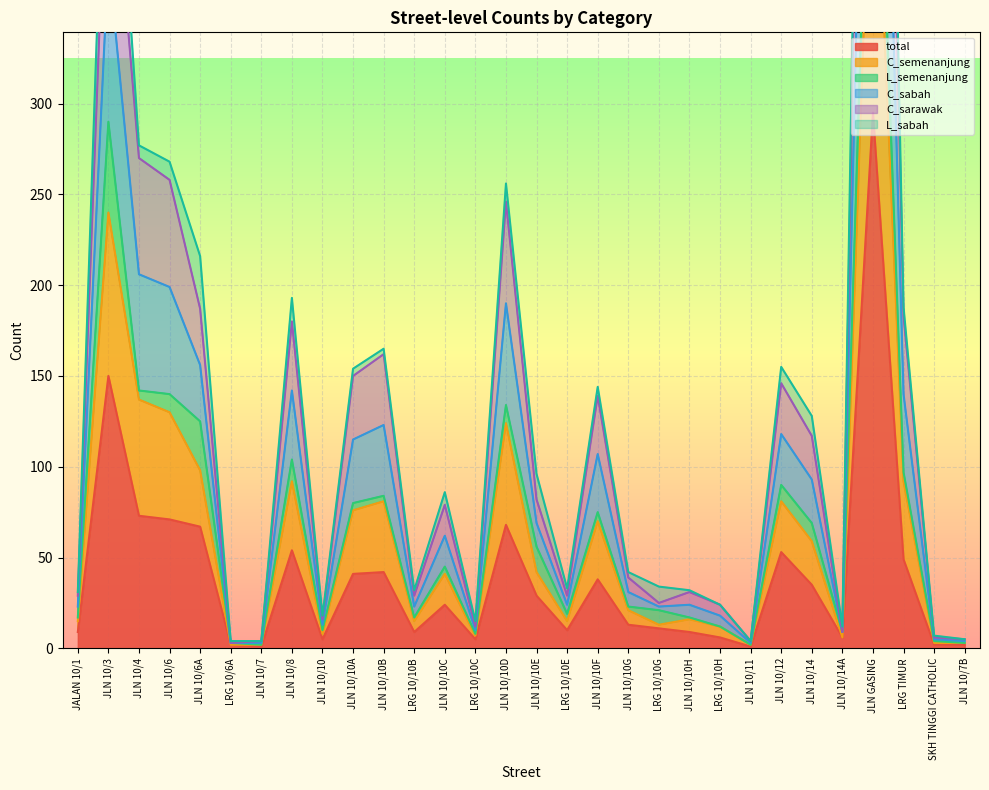

True or false: total has a value of 49 at LRG TIMUR.

True